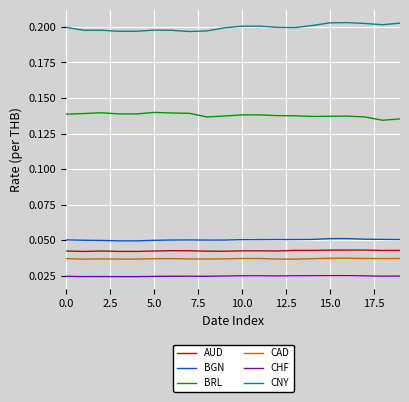

Which series has the largest total across all categories?

CNY